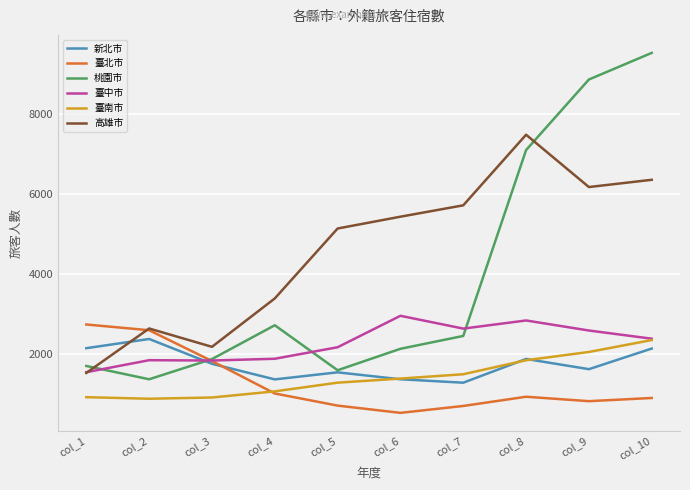

True or false: 臺南市 and 桃園市 cross at least once.

False